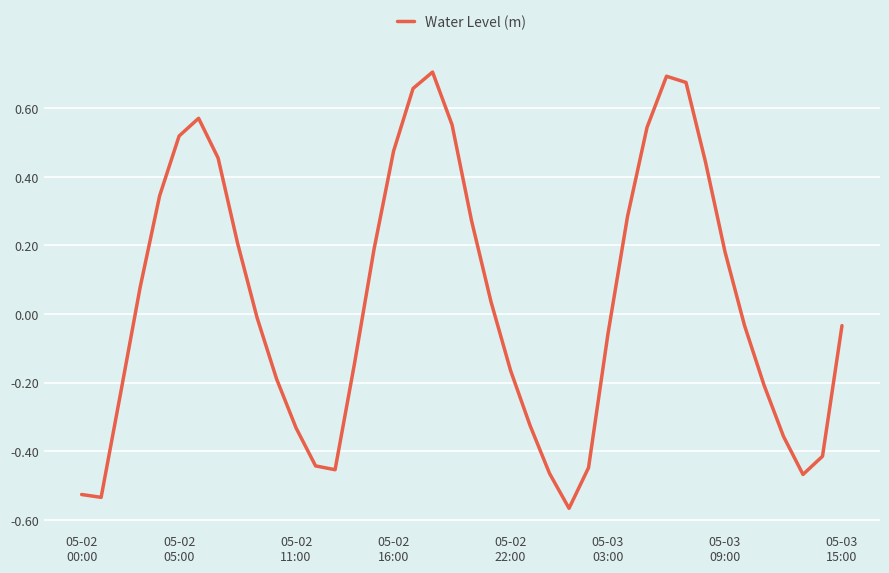

What is the difference between the maximum and minimum values?

1.3